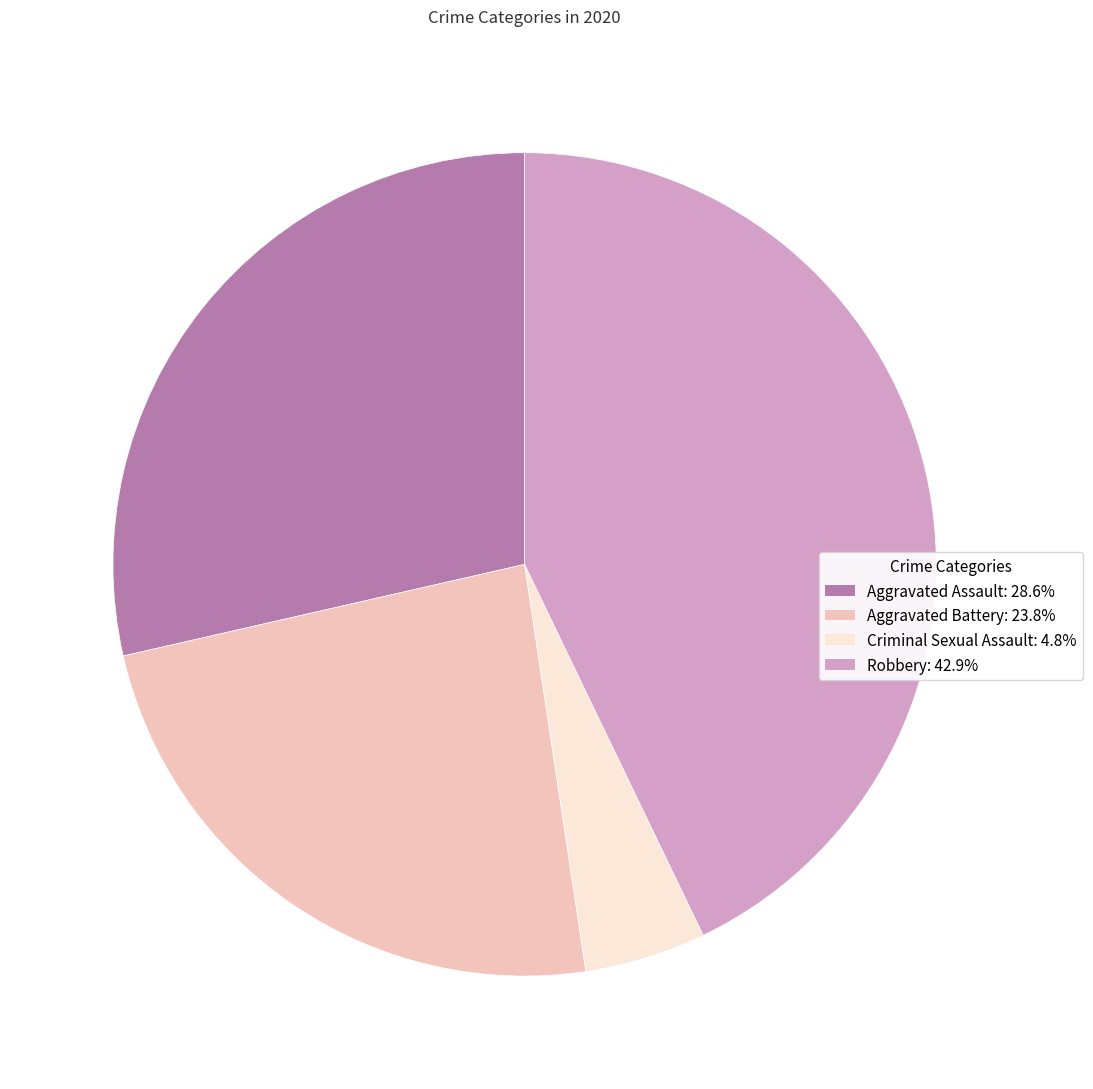

Is there a majority slice in this chart?

No